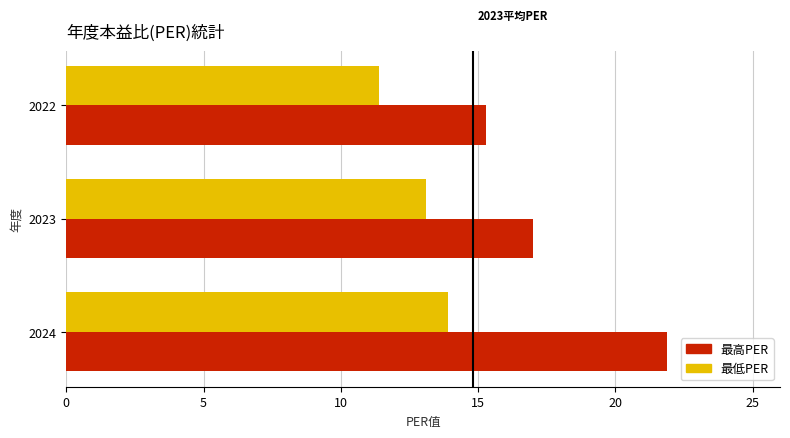

What is the difference between the maximum and minimum values in the 最低PER series?

2.5